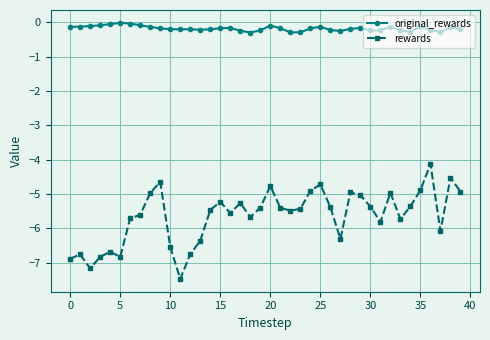

What is the value of the rewards point at the 17th from the left?

-5.6